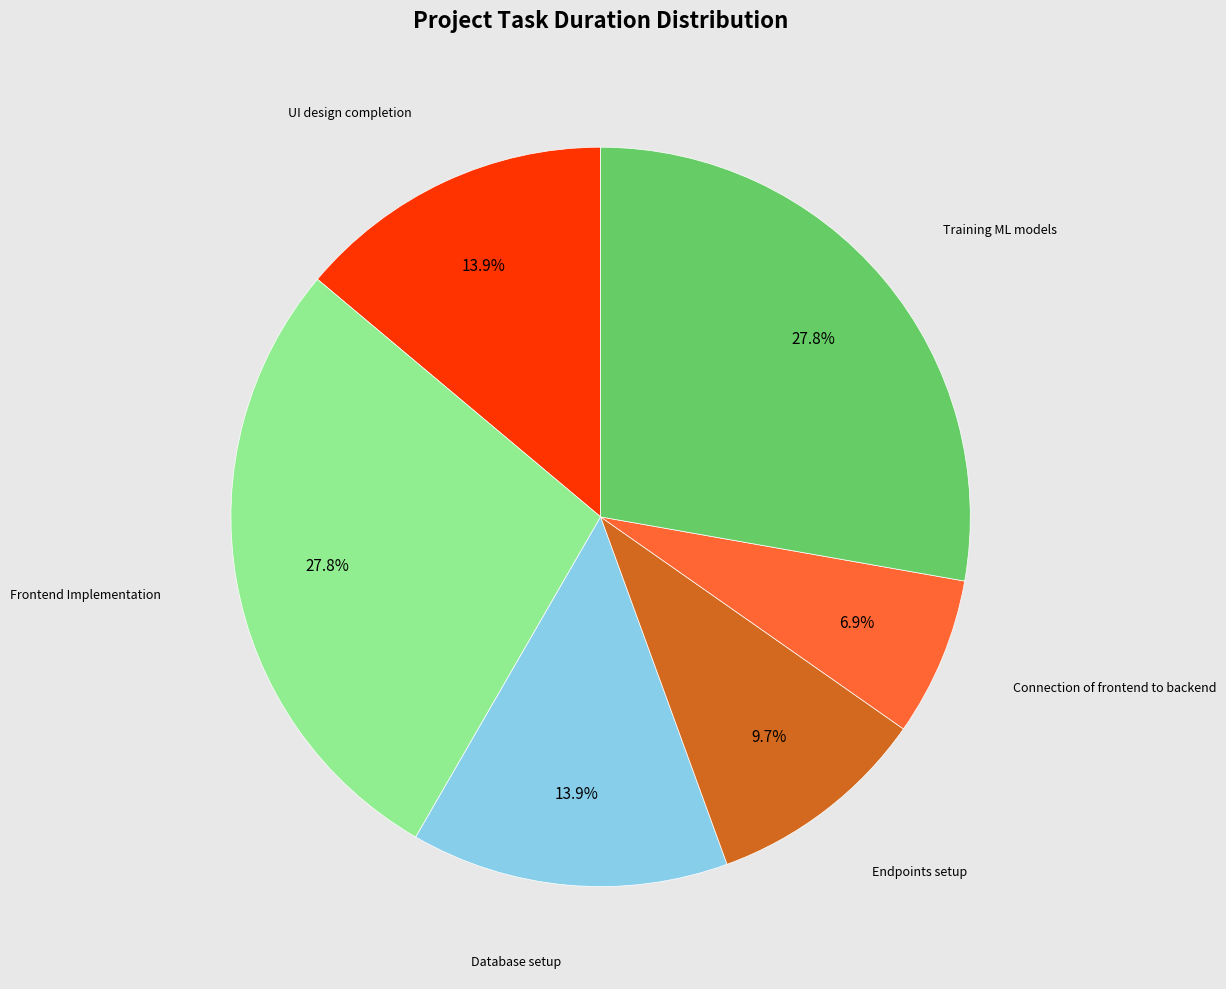

To the nearest percent, what is the difference between the largest and smallest slice percentages?

21%